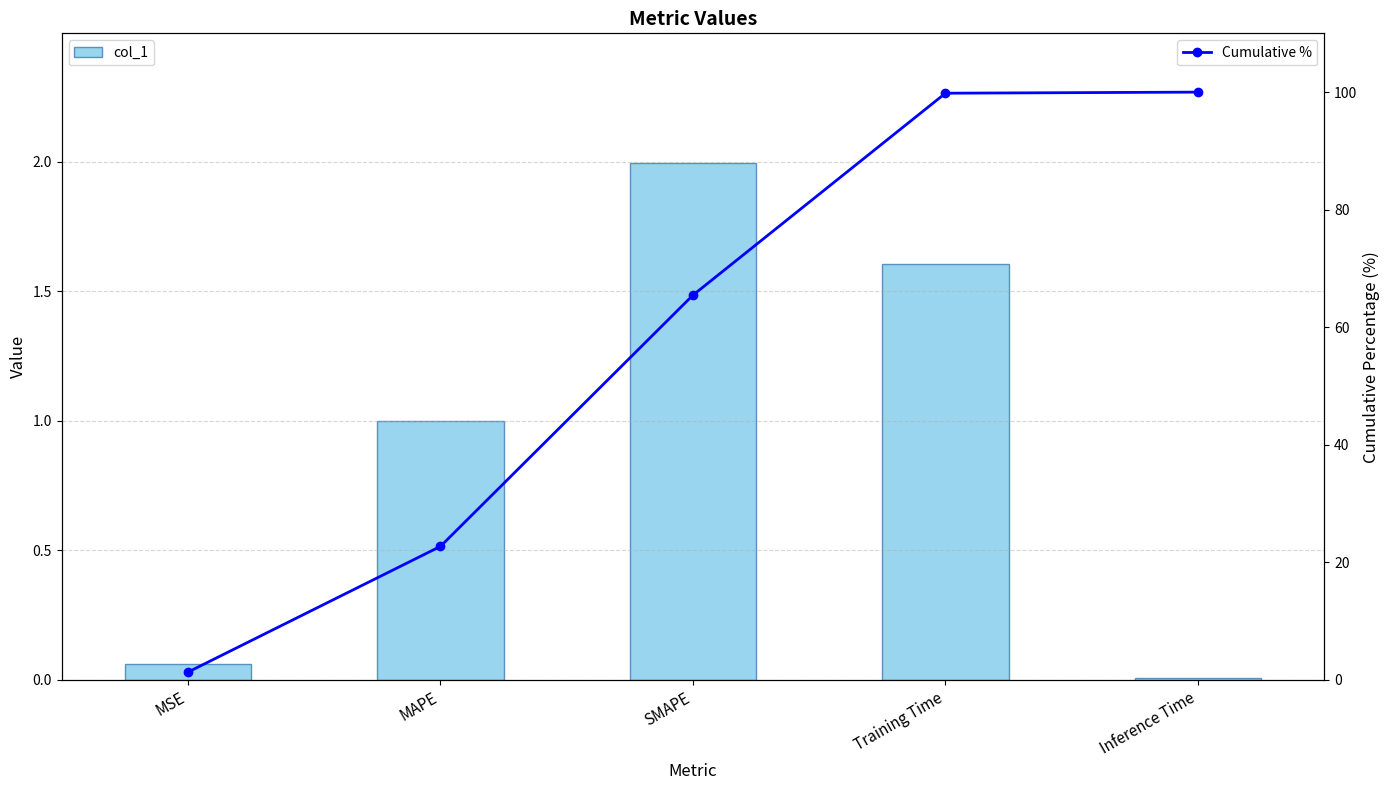

Does the chart contain stacked bars?

No